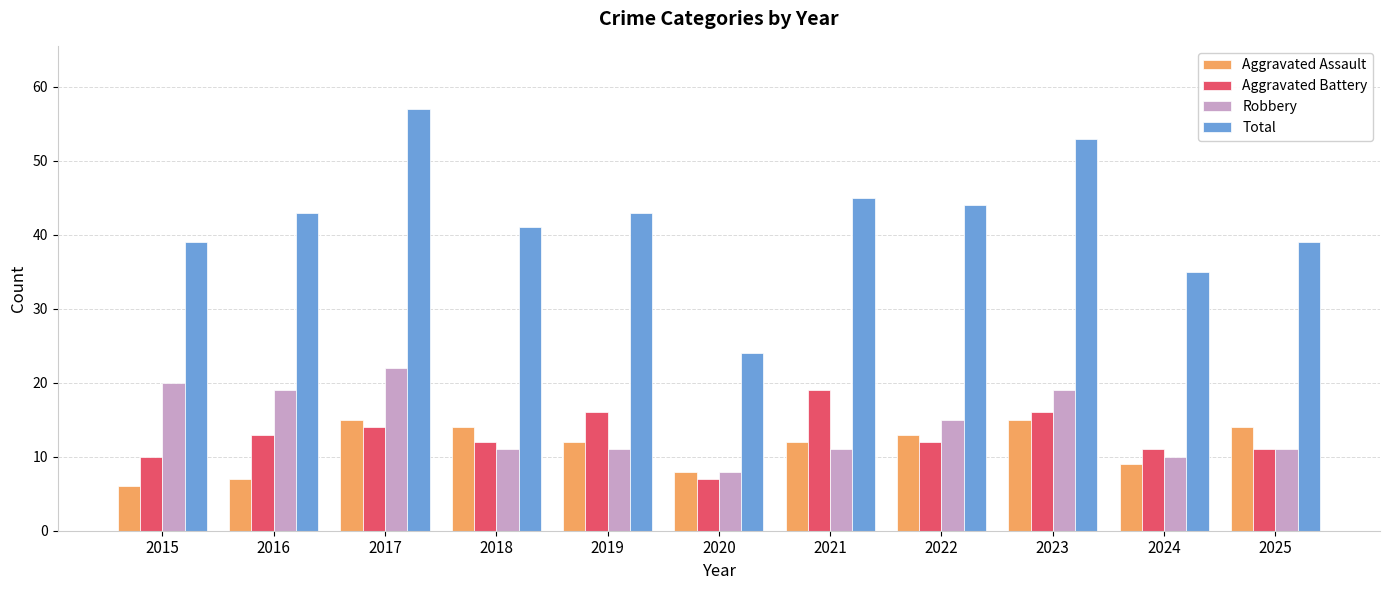

Which series has the largest range (max minus min)?

Total